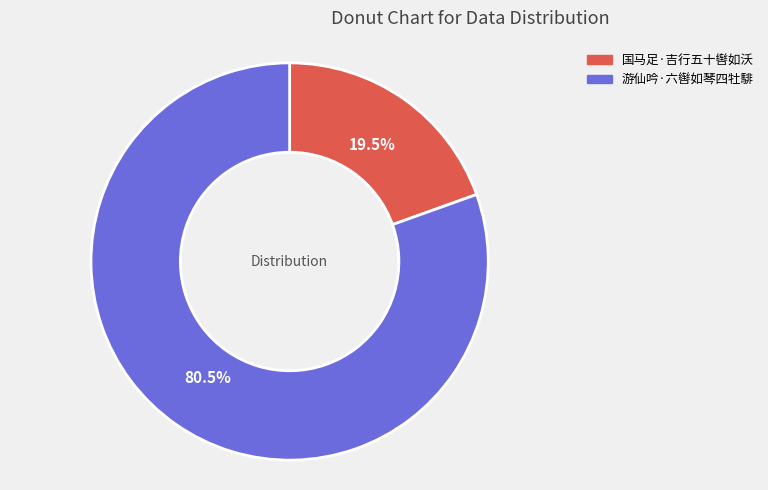

Which category has the biggest portion of the pie?

游仙吟·六辔如琴四牡騑